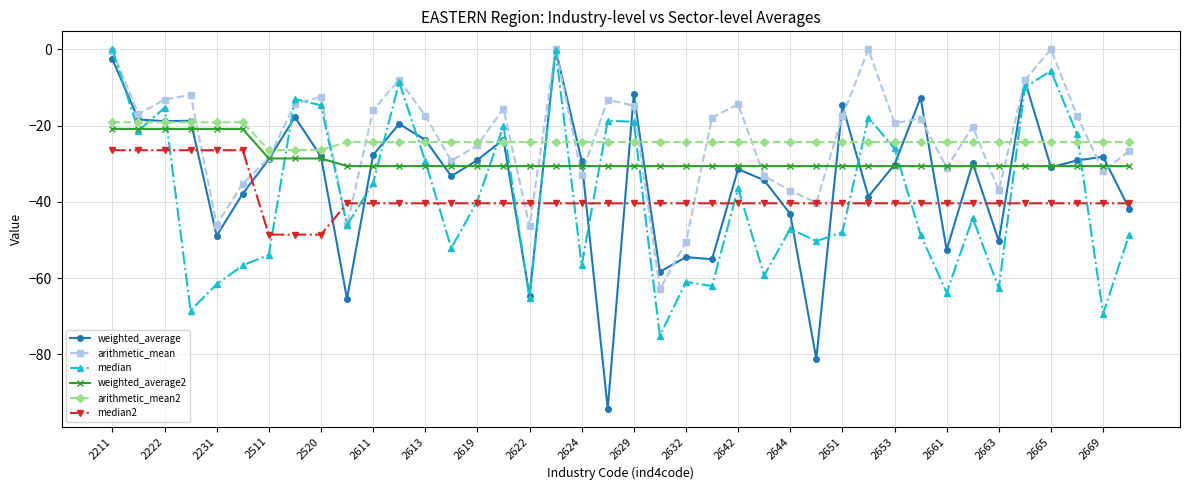

Does the chart display data point markers on the line(s)?

Yes